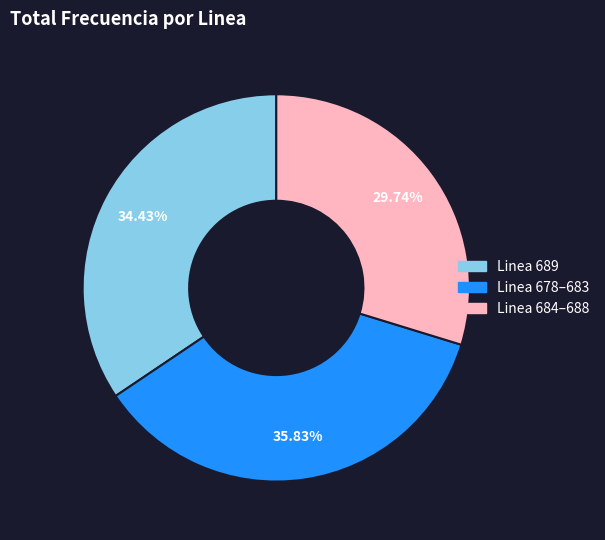

Is there any slice that represents more than half of the pie?

No